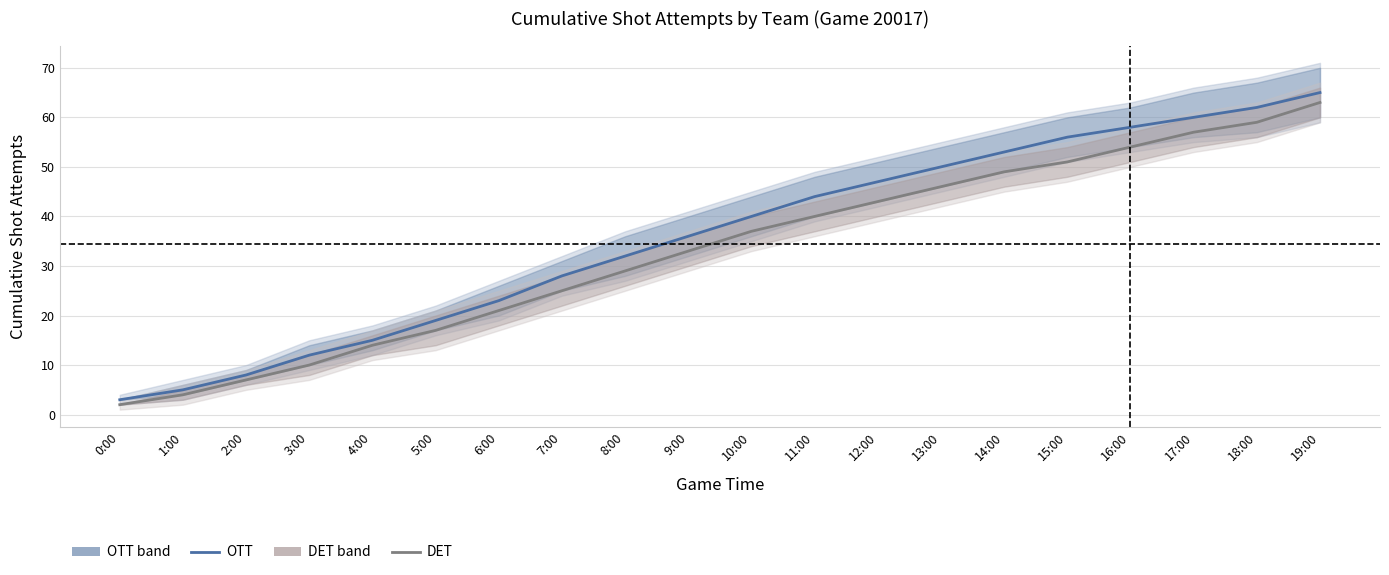

What are all the series names shown in the legend?

OTT, DET